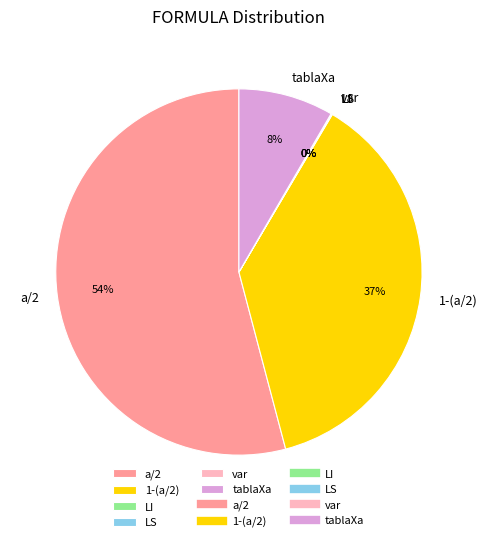

To the nearest percent, what is the average slice percentage?

17%